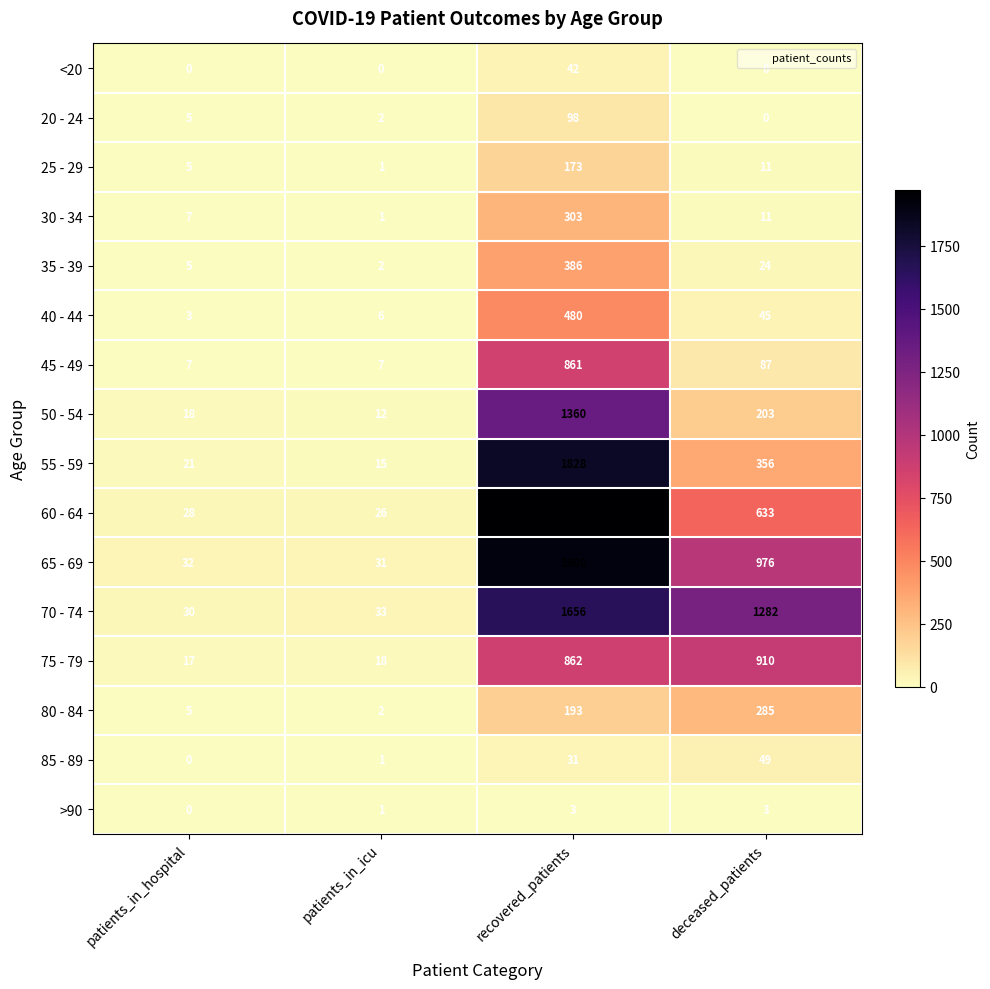

Where does the 45 - 49 series first go above 87?

recovered_patients